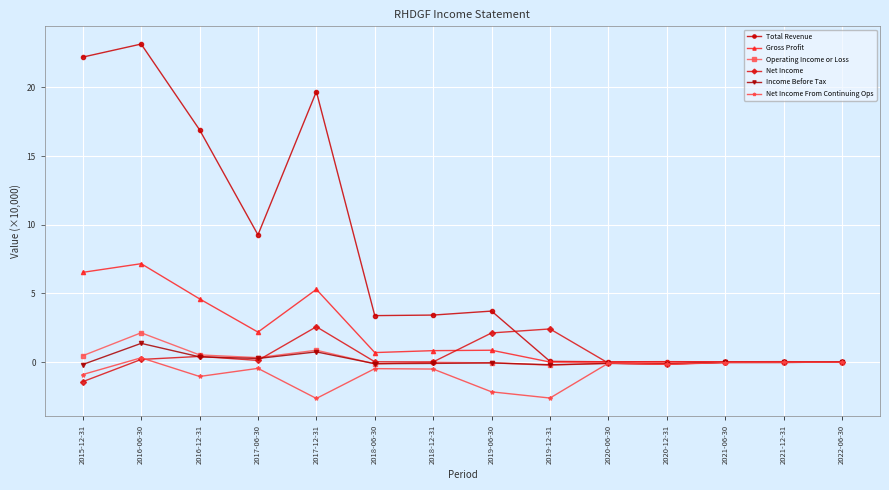

What is the label of the 7th point from the right?

2019-06-30